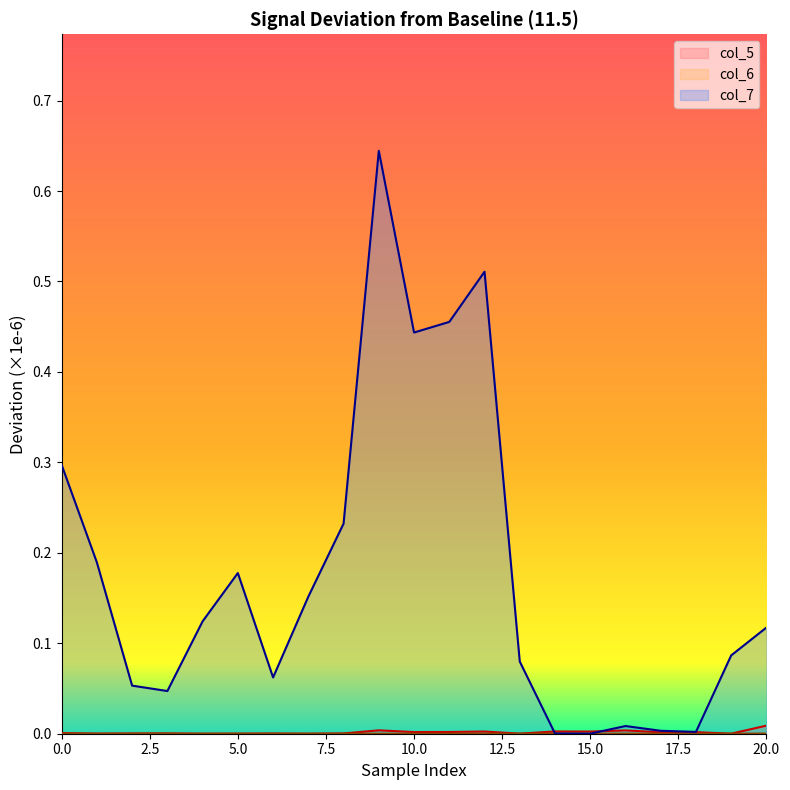

How many series are shown in this chart?

3